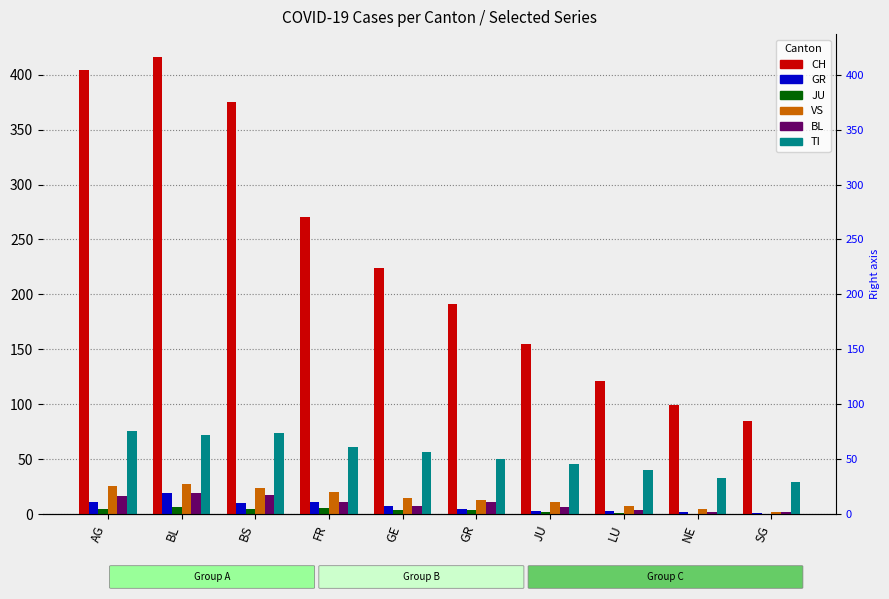

Reading left to right, what are all the values shown in this chart?

CH: 404	416	375	270	224	191	155	121	99	85
GR: 11	19	10	11	8	5	3	3	2	1
JU: 5	7	5	6	4	4	2	1	0	0
VS: 26	28	24	20	15	13	11	8	5	2
BL: 17	19	18	11	8	11	7	4	2	2
TI: 76	72	74	61	57	50	46	40	33	29